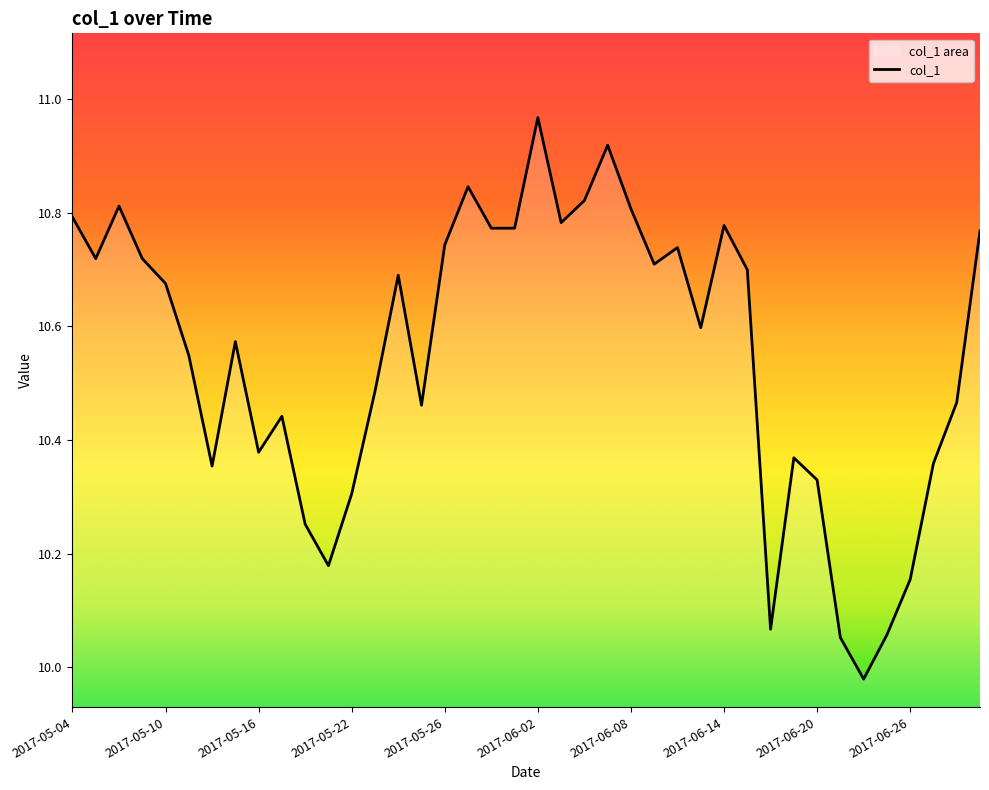

The chart shows a value of 3.4 at 2017-05-19. True or false?

False